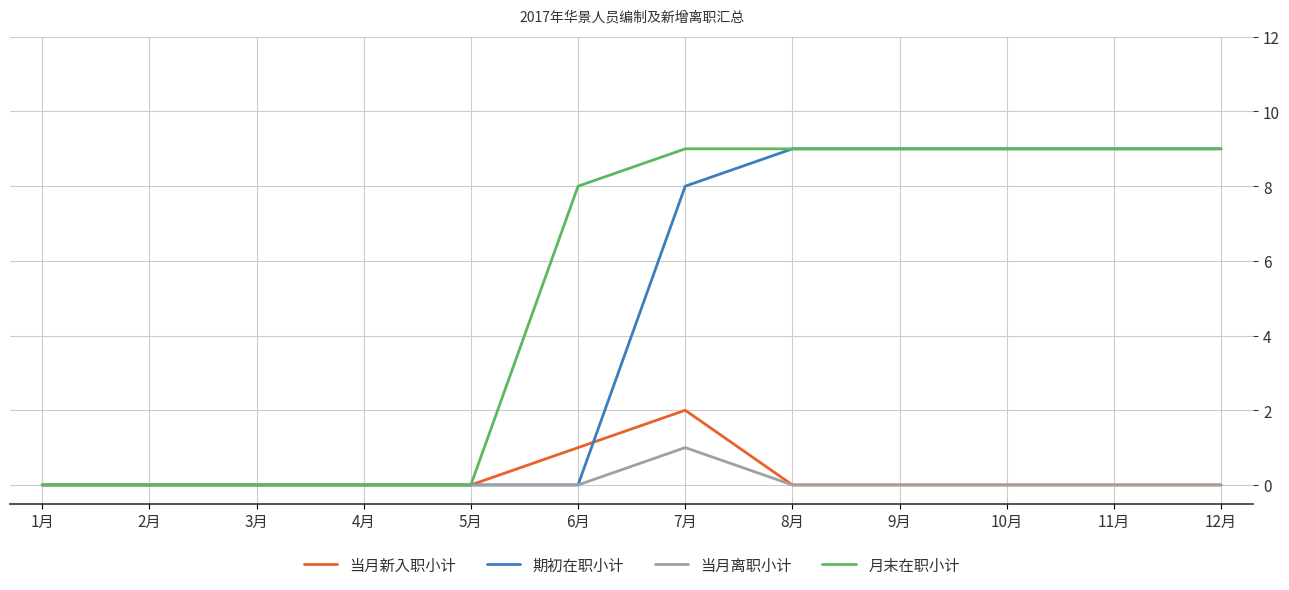

Which series has the largest total across all categories?

月末在职小计